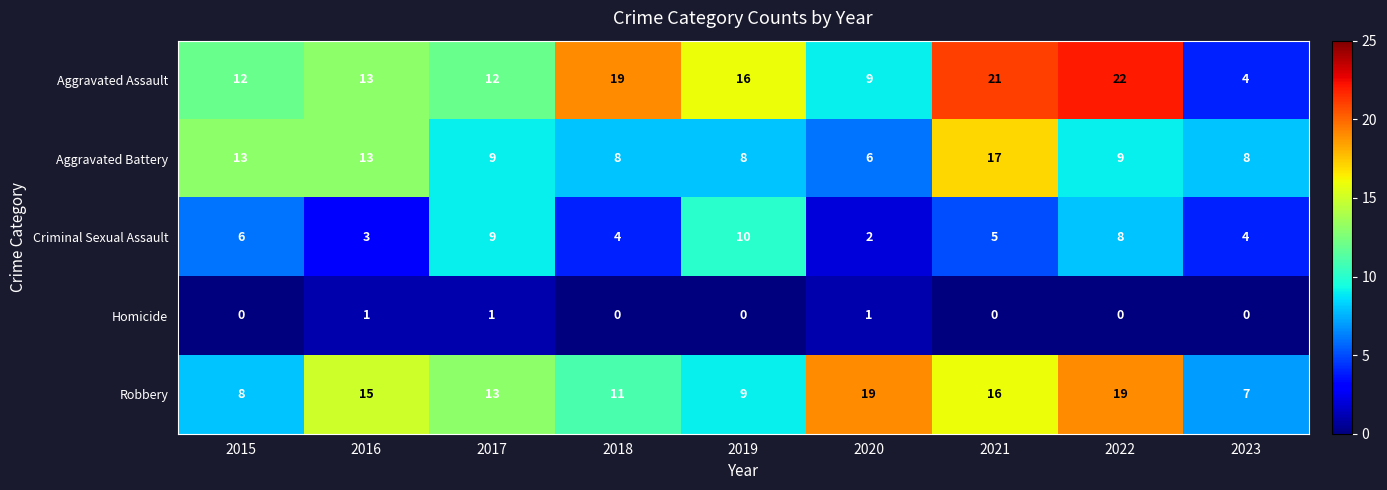

Where is Aggravated Assault nearest to the value 13?

2016